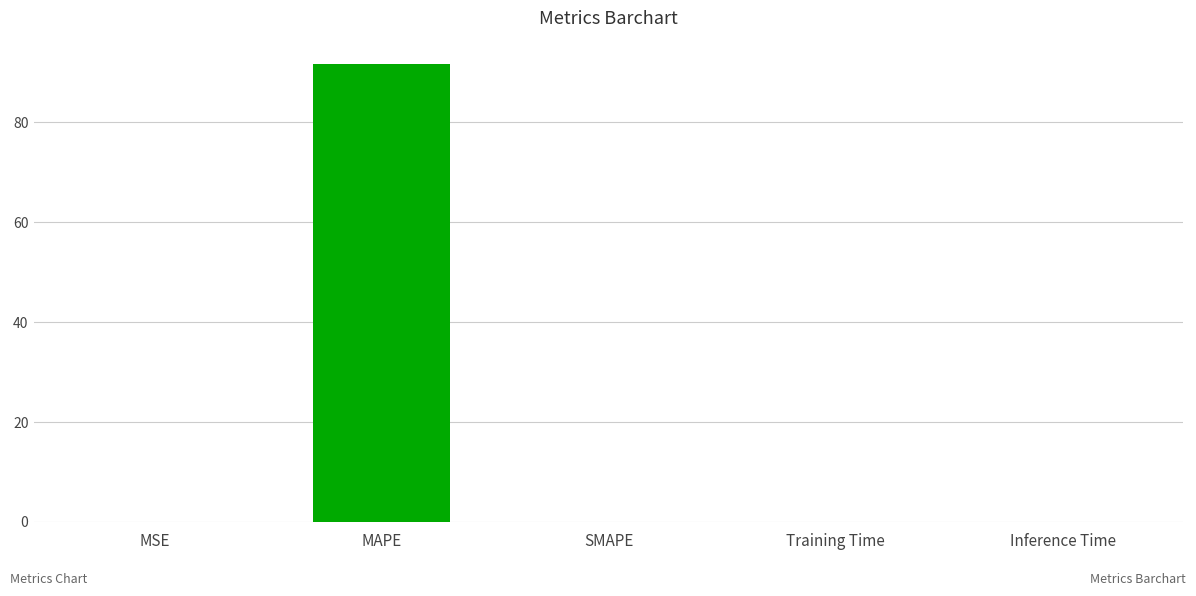

What is the greatest value displayed?

91.8